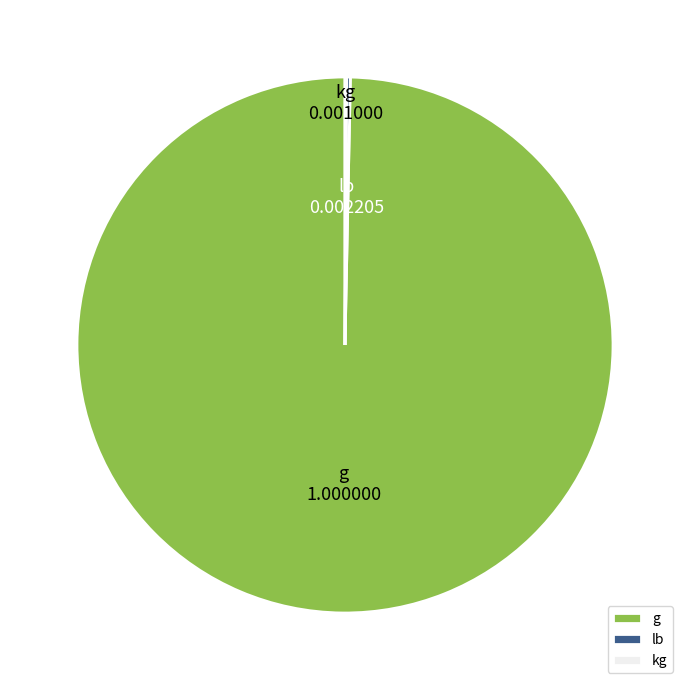

The g slice represents 90% of the pie. True or false?

False